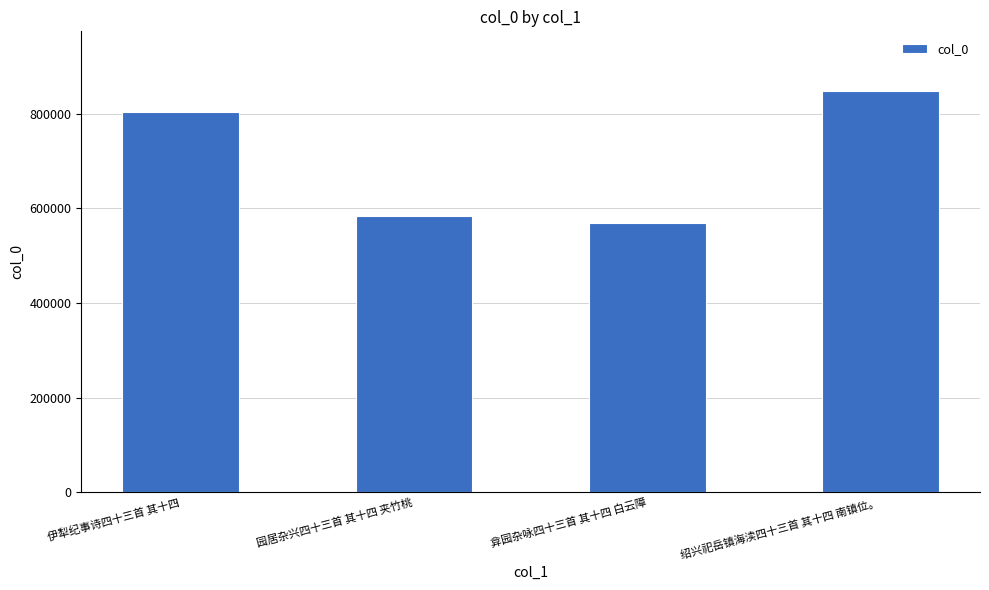

What is the average value?

701558